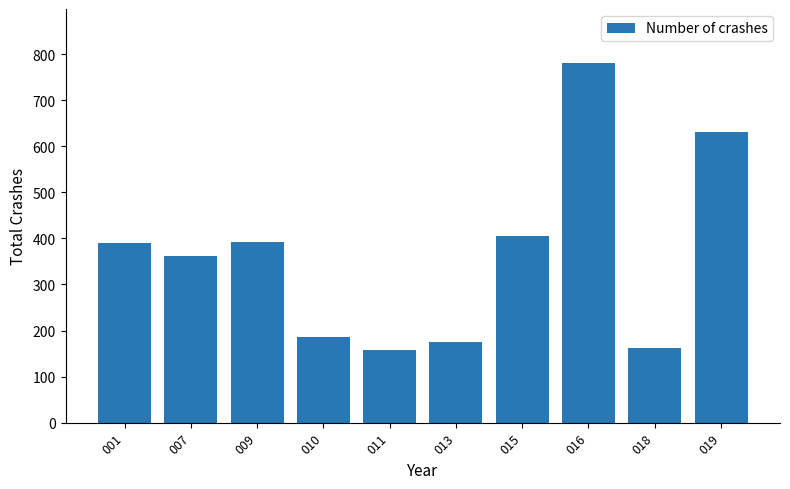

What is the sum of the values at 010 and 013?

362.1